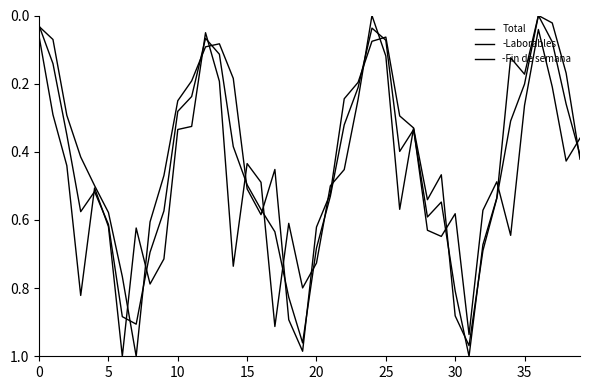

How many intersections are there between -Fin de semana and -Laborables?

15